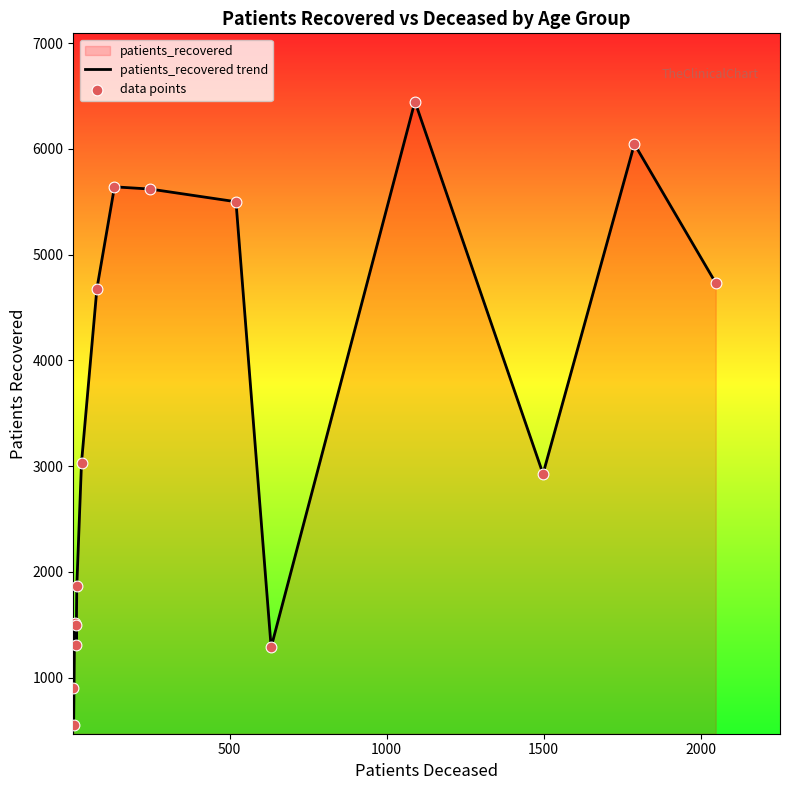

Which series contains the highest Y value?

patients_recovered trend